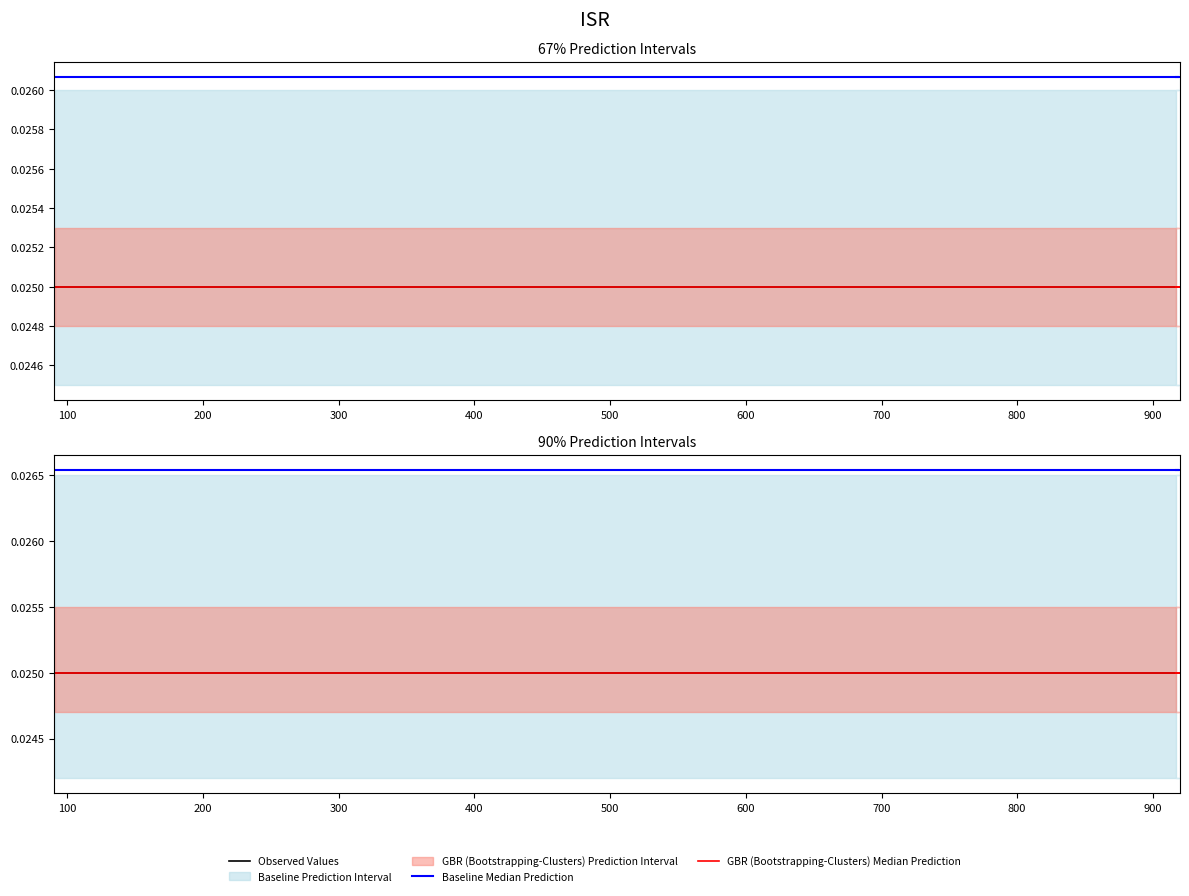

True or false: Baseline Median Prediction and GBR (Bootstrapping-Clusters) Median Prediction intersect in this chart.

False